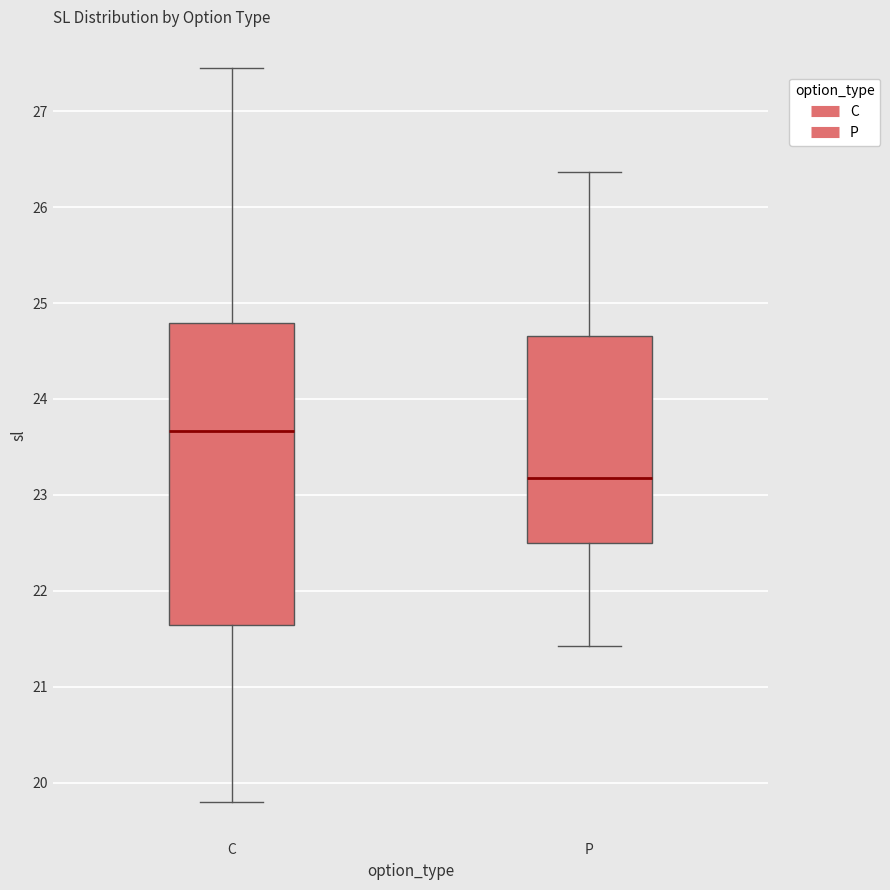

Reading left to right, transcribe this box plot: for each box, give where its median line is, the range the box spans, and where its two whiskers end, as read against the y-axis. The values are not printed on the chart, so give them approximately, as read against the axis.

C: median 23.7, box 21.6 to 24.8, whiskers 19.8 to 27.5
P: median 23.2, box 22.5 to 24.7, whiskers 21.4 to 26.4